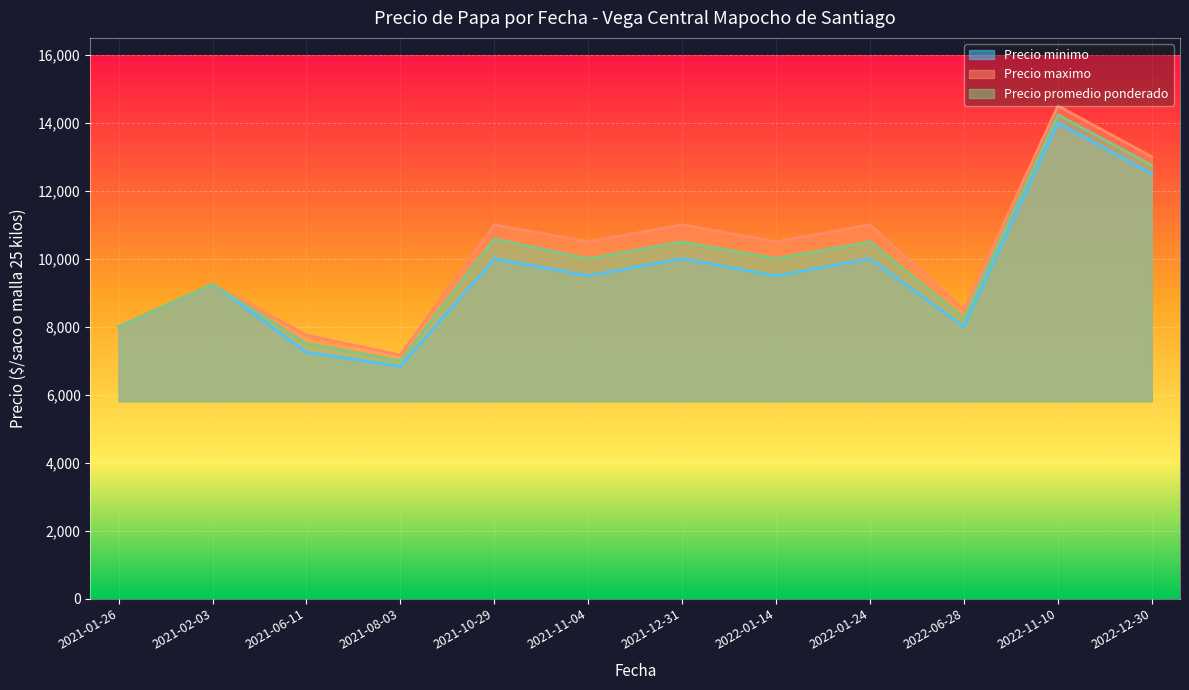

At which category does the chart reach its peak across all series?

2022-11-10